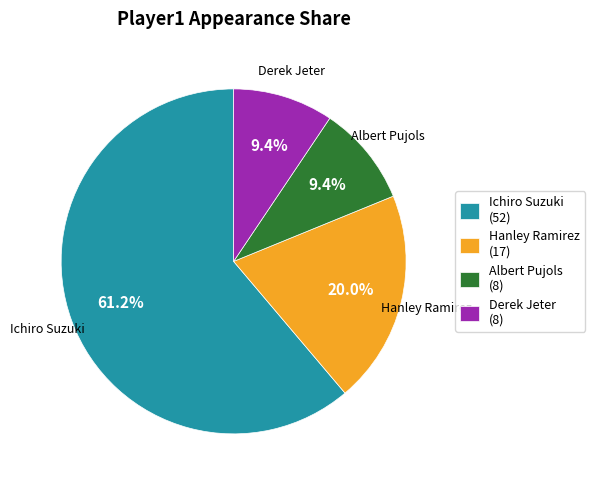

To the nearest percent, what percentage of the pie is Derek Jeter?

9%